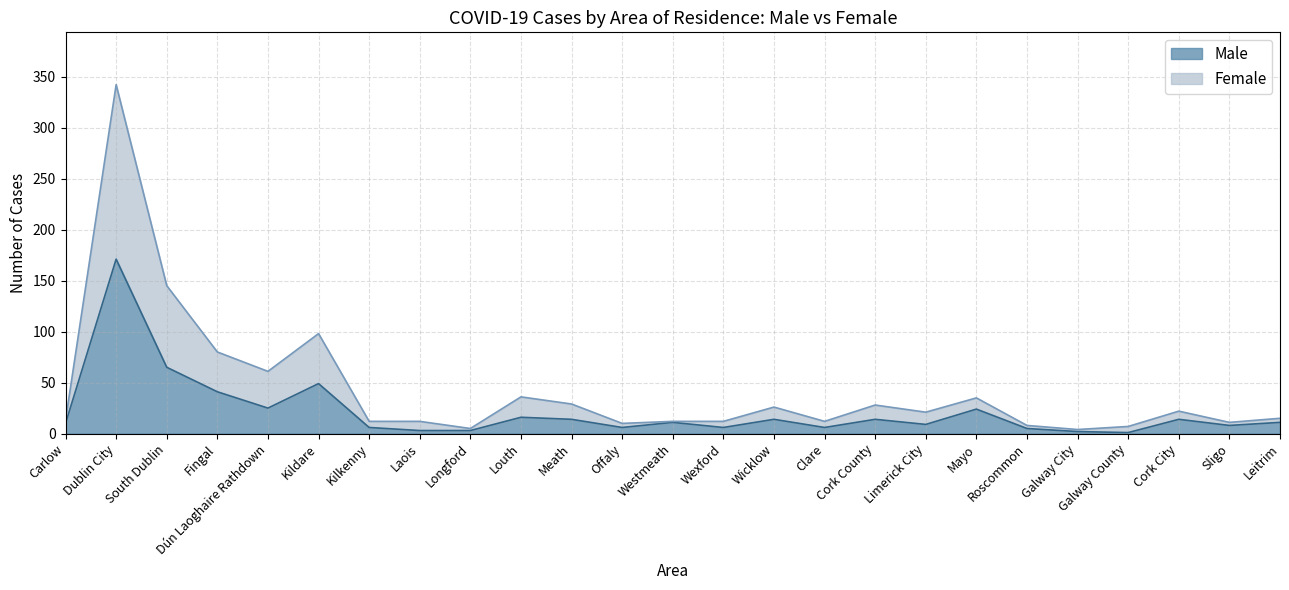

How many values in the Female series are below 15?

12